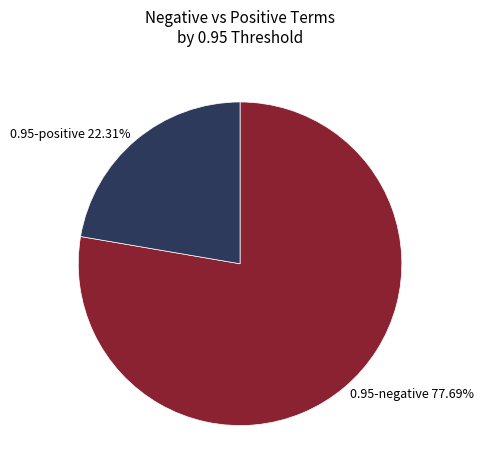

Is there any slice that represents more than half of the pie?

Yes